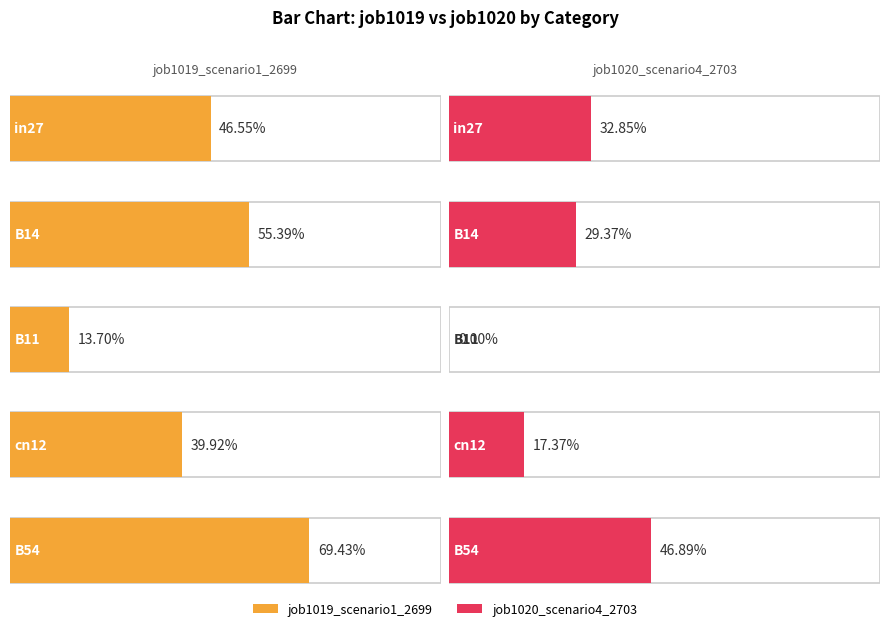

Which series has the largest total across all categories?

job1019_scenario1_2699